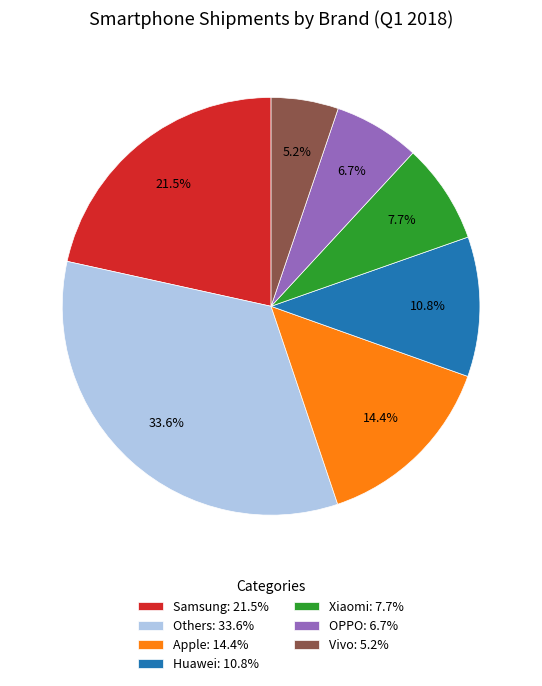

Is the sum of Xiaomi: 7.7% and Vivo: 5.2% greater than half?

No